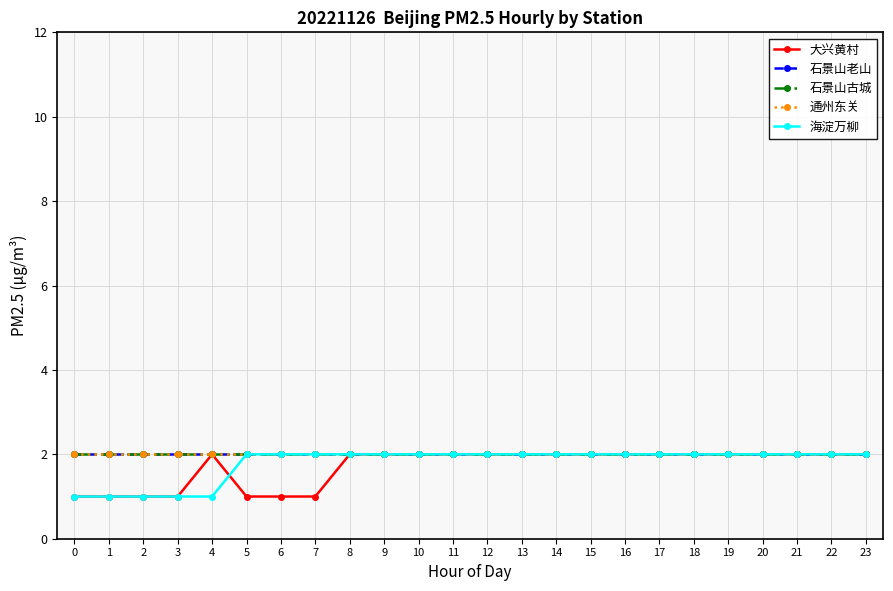

True or false: 石景山古城 and 大兴黄村 intersect in this chart.

False